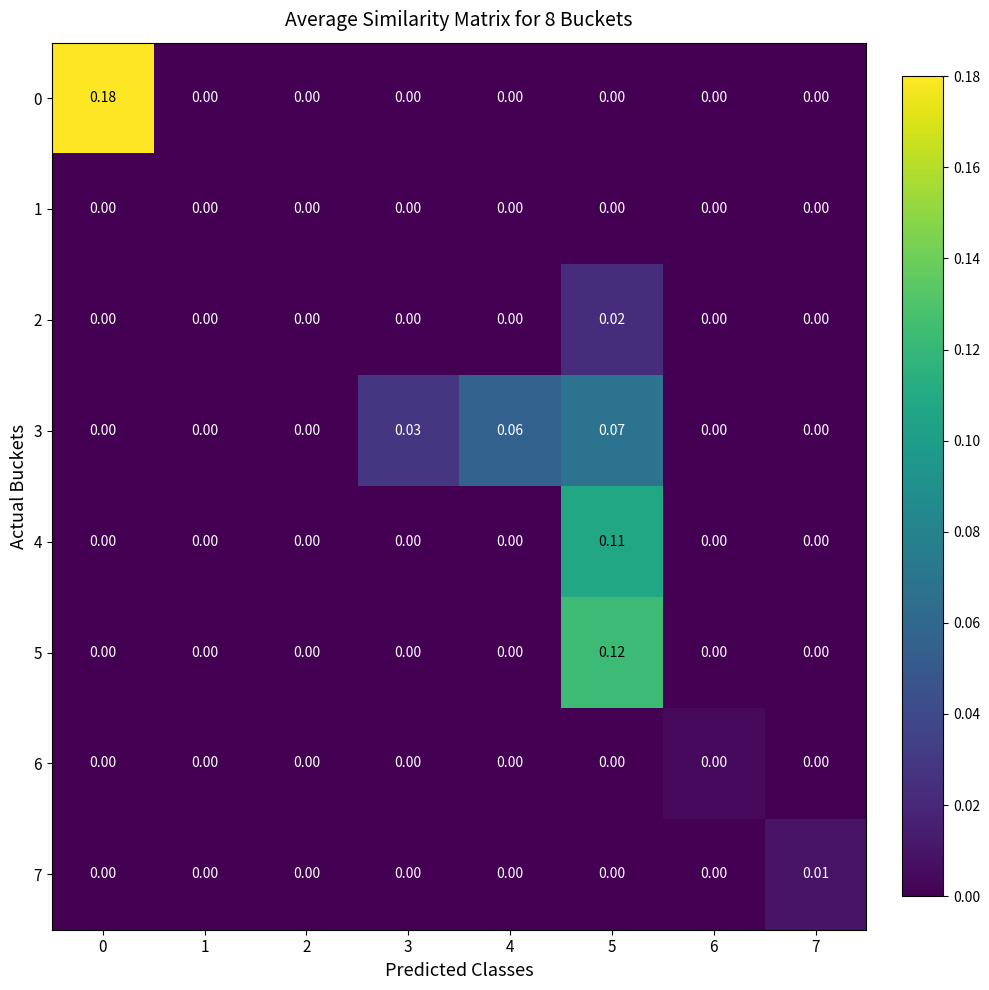

How many categories are shown in the chart?

8